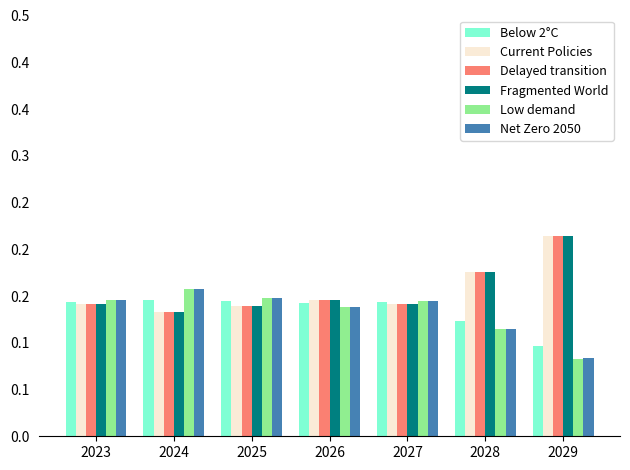

Is the value of Fragmented World at 2023 greater than the value of Low demand at 2028?

Yes